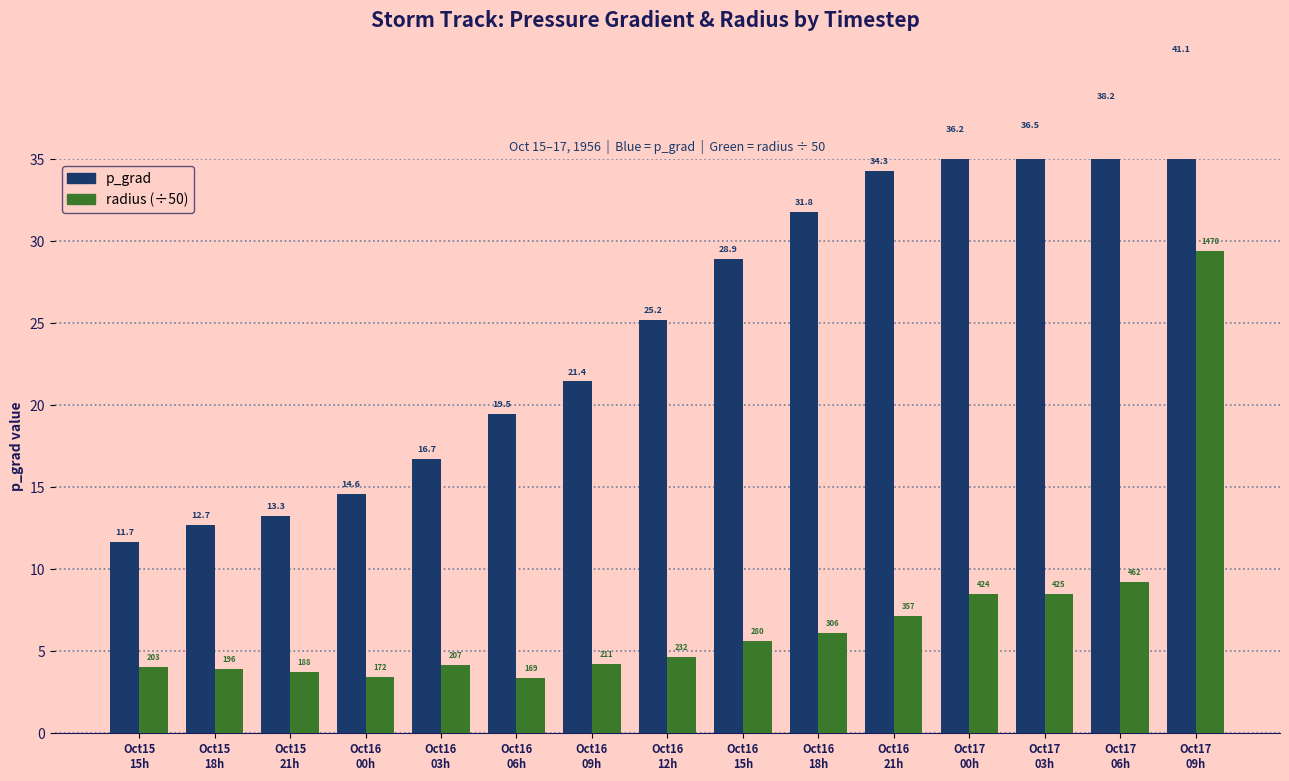

What is the minimum value for p_grad?

11.7